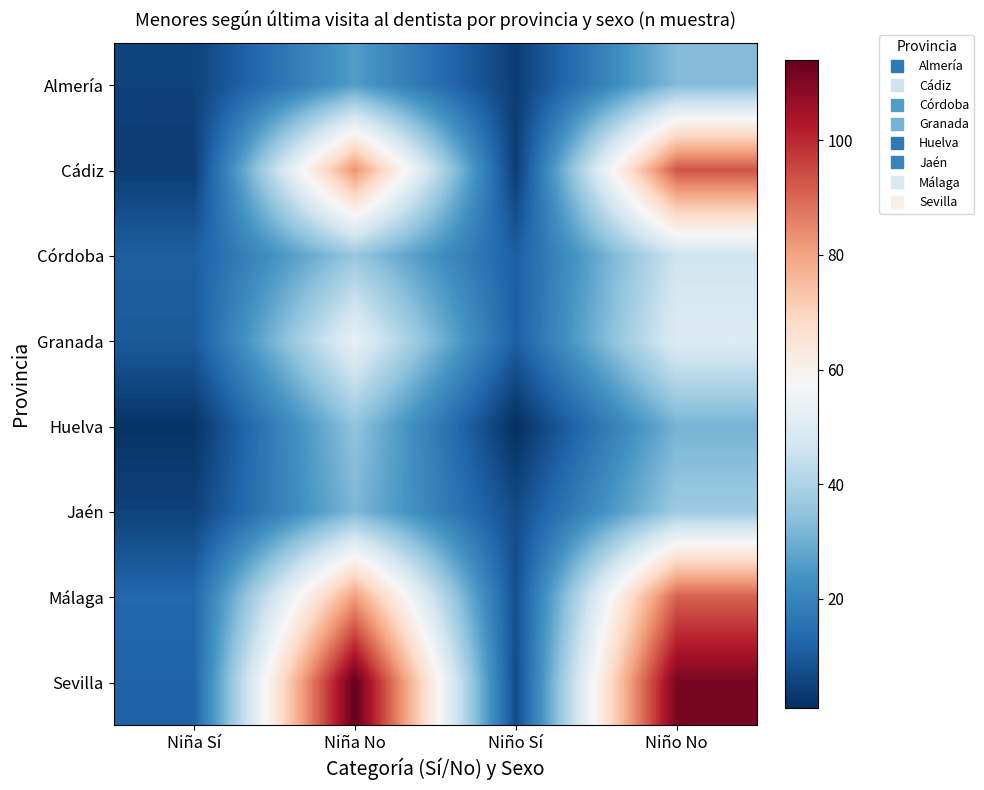

Reading left to right, list all the values displayed in this chart.

Almería: Niña Sí=5	Niña No=26	Niño Sí=4	Niño No=33
Cádiz: Niña Sí=4	Niña No=83	Niño Sí=4	Niño No=93
Córdoba: Niña Sí=11	Niña No=36	Niño Sí=11	Niño No=46
Granada: Niña Sí=10	Niña No=53	Niño Sí=11	Niño No=50
Huelva: Niña Sí=2	Niña No=35	Niño Sí=1	Niño No=31
Jaén: Niña Sí=5	Niña No=32	Niño Sí=7	Niño No=37
Málaga: Niña Sí=13	Niña No=81	Niño Sí=8	Niño No=91
Sevilla: Niña Sí=12	Niña No=114	Niño Sí=7	Niño No=111